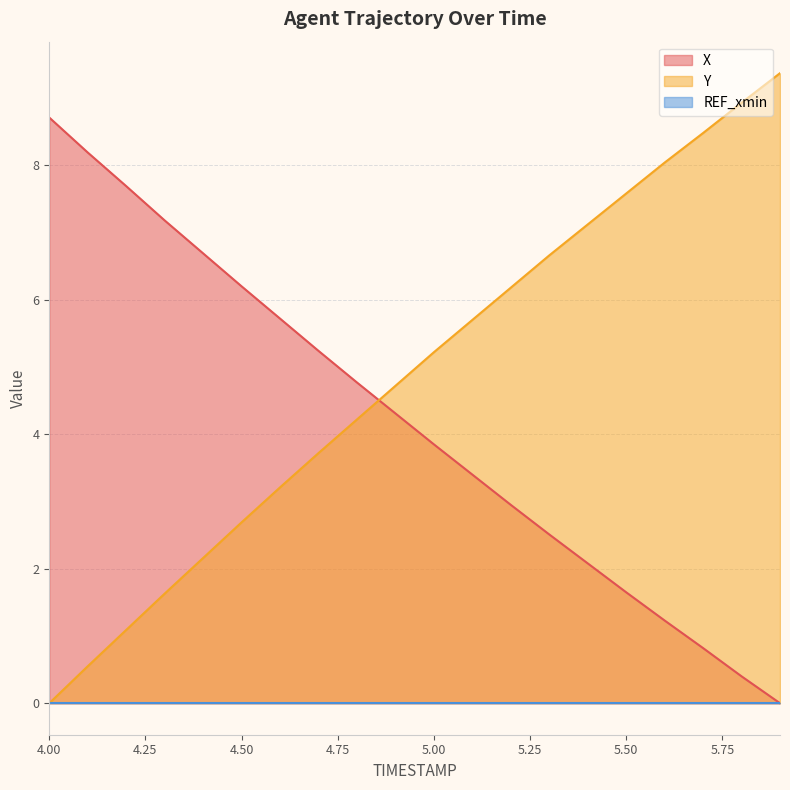

Is the value of X at 4.4 greater than the value of Y at 4.5?

Yes